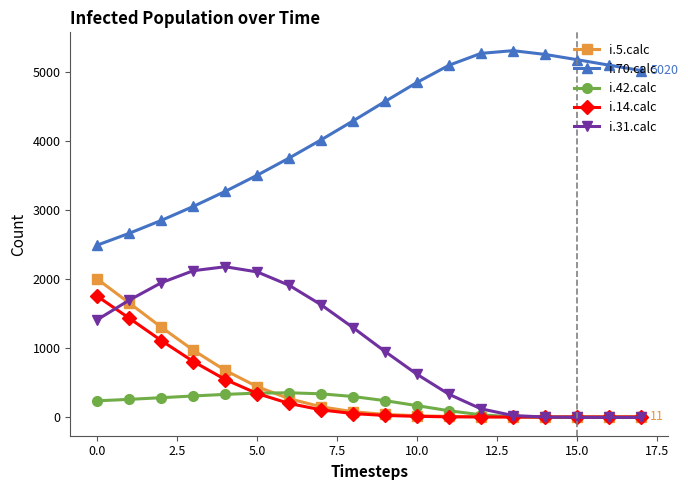

True or false: i.70.calc and i.14.calc intersect in this chart.

False